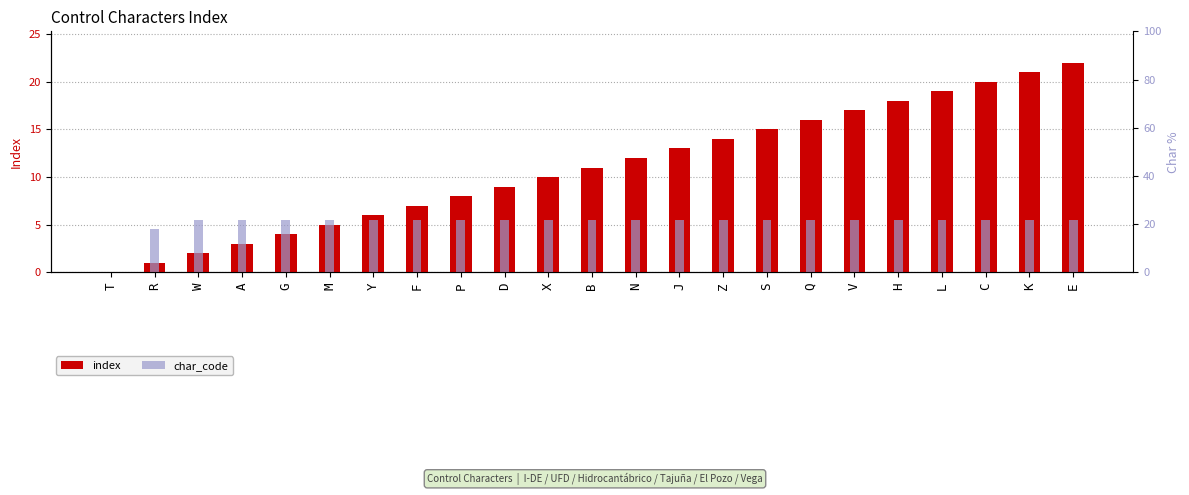

How many positive values does the char_code series have?

22